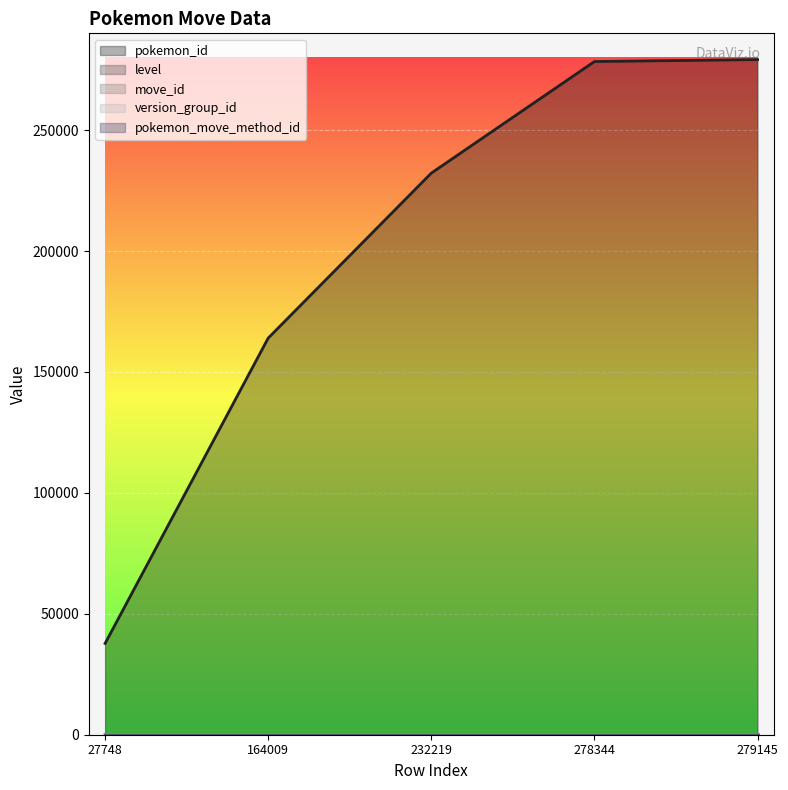

What is the minimum value shown in the chart?

1